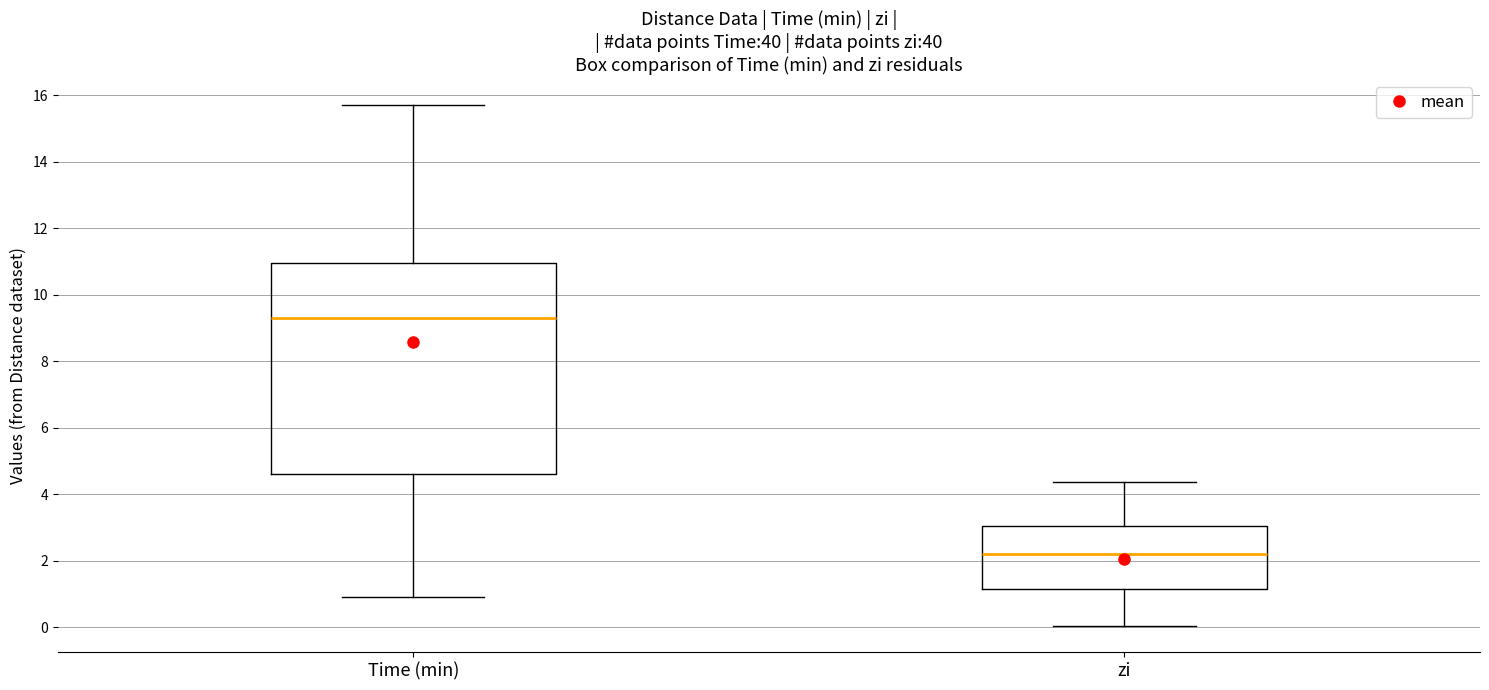

Where does the median line of the box for zi sit on the y-axis? The values are not printed on the chart, so give them approximately, as read against the axis.

2.2